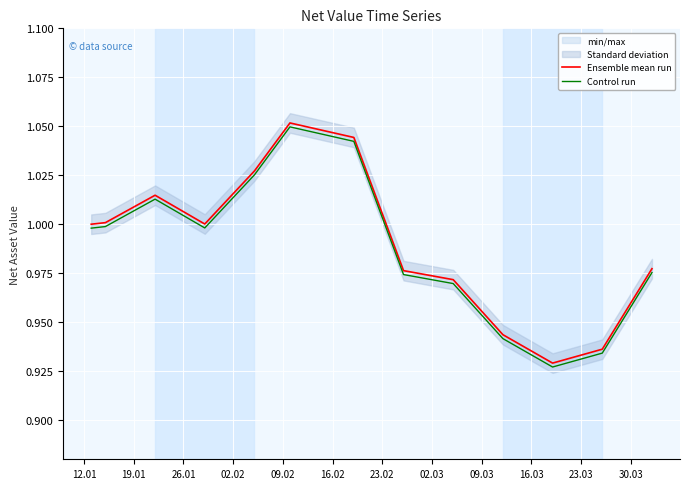

Which series has the largest range (max minus min)?

Ensemble mean run